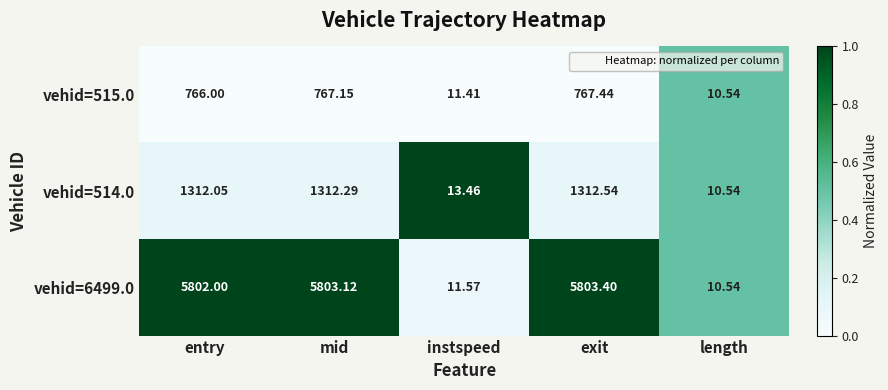

At which label is vehid=514.0 closest to 661?

instspeed